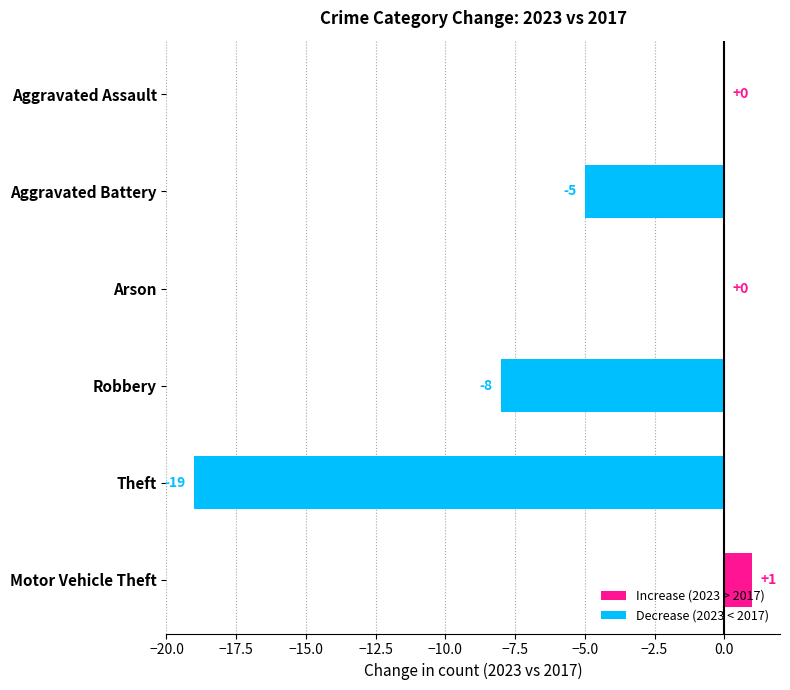

Are the bars grouped side by side (vs. stacked)?

No